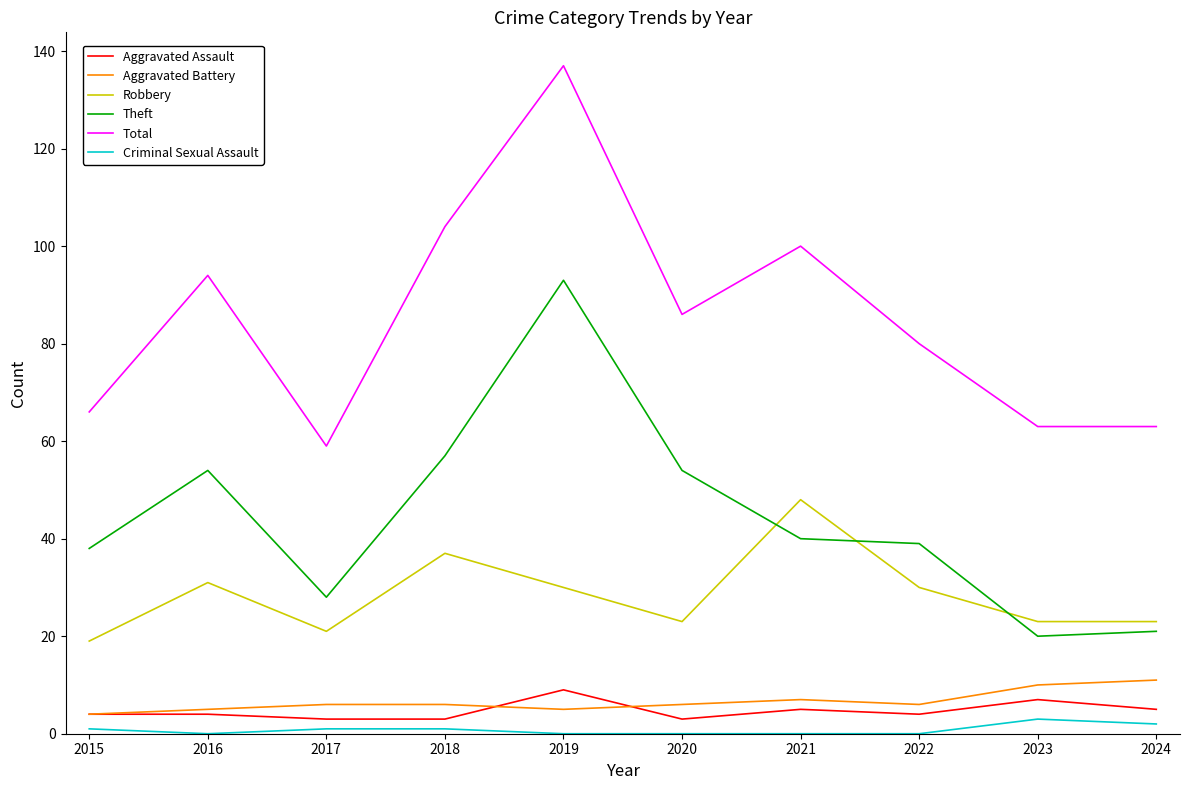

Reading left to right, what are all the values shown in this chart?

Aggravated Assault: 2015=4	2016=4	2017=3	2018=3	2019=9	2020=3	2021=5	2022=4	2023=7	2024=5
Aggravated Battery: 2015=4	2016=5	2017=6	2018=6	2019=5	2020=6	2021=7	2022=6	2023=10	2024=11
Robbery: 2015=19	2016=31	2017=21	2018=37	2019=30	2020=23	2021=48	2022=30	2023=23	2024=23
Theft: 2015=38	2016=54	2017=28	2018=57	2019=93	2020=54	2021=40	2022=39	2023=20	2024=21
Total: 2015=66	2016=94	2017=59	2018=104	2019=137	2020=86	2021=100	2022=80	2023=63	2024=63
Criminal Sexual Assault: 2015=1	2016=0	2017=1	2018=1	2019=0	2020=0	2021=0	2022=0	2023=3	2024=2